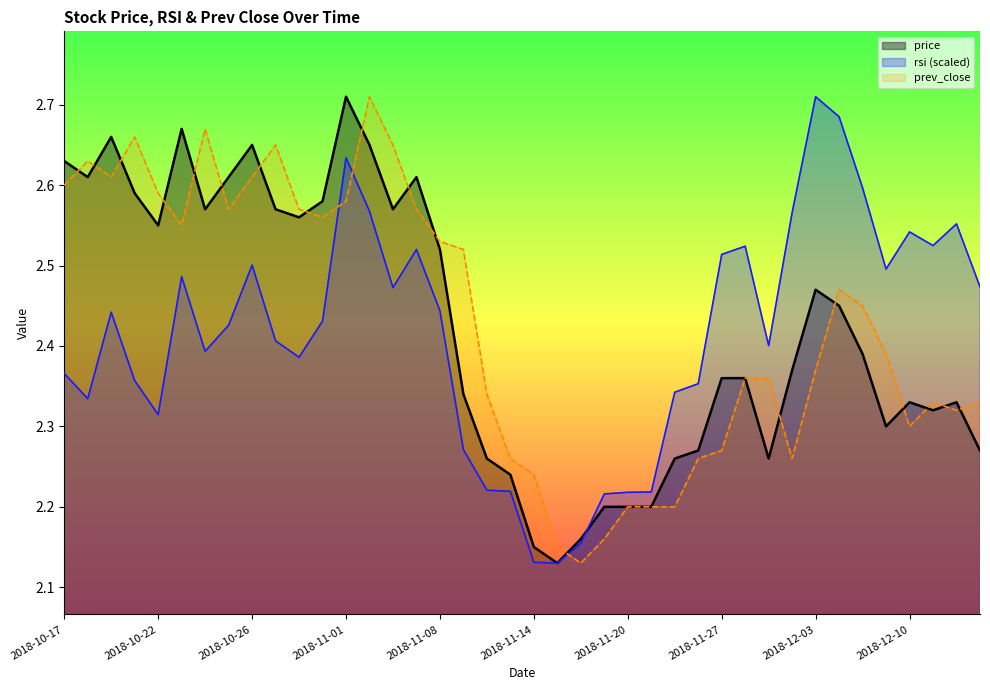

Count the prev_close values in the range 2 to 3.

40